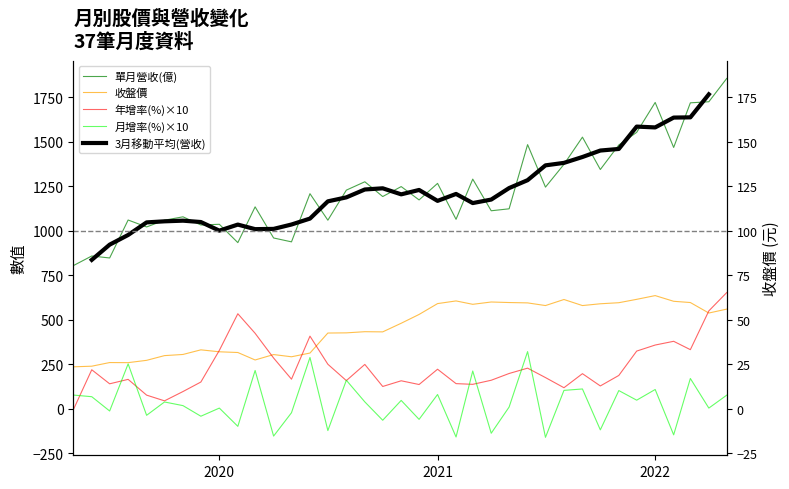

What is the average value of the 收盤價 series?

454.9